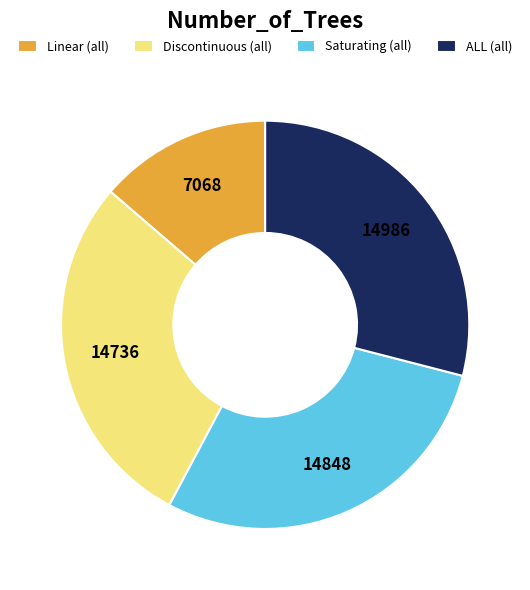

Is there a majority slice in this chart?

No